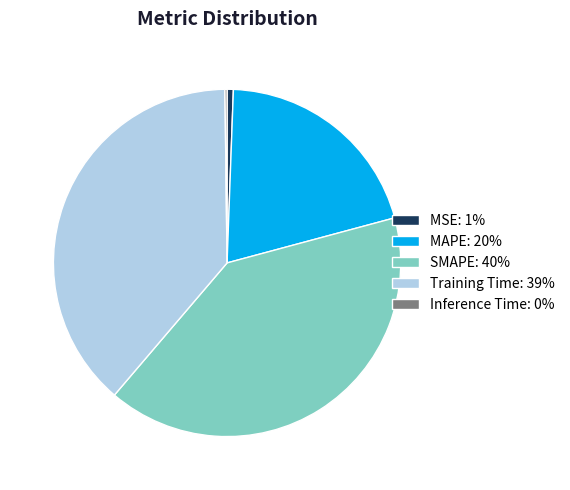

Is it true that SMAPE: 40% is 25% of the pie?

False